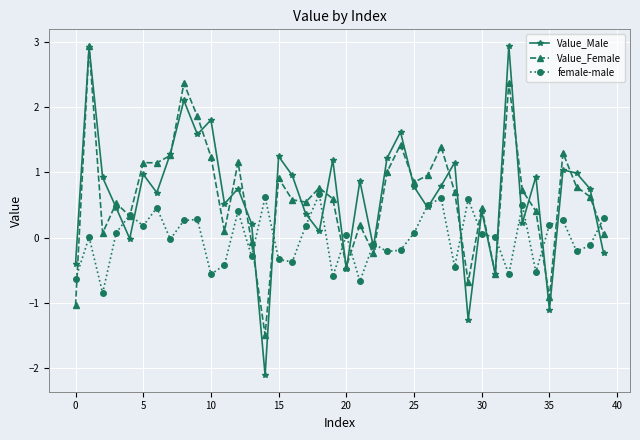

How many interior local valleys does the Value_Male series have?

13